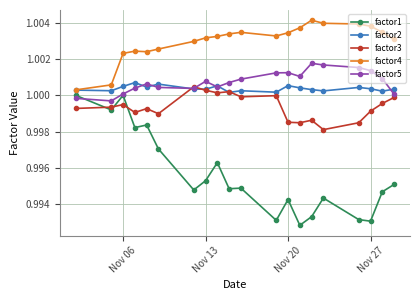

True or false: factor4 has more than 2 points higher than both neighbors.

True